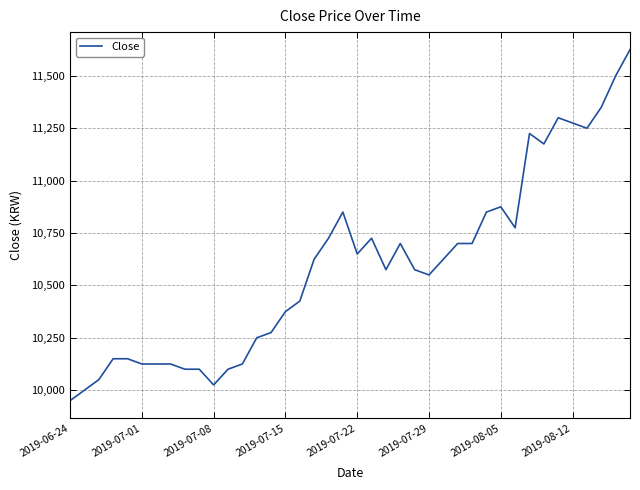

What is the greatest value displayed?

11625